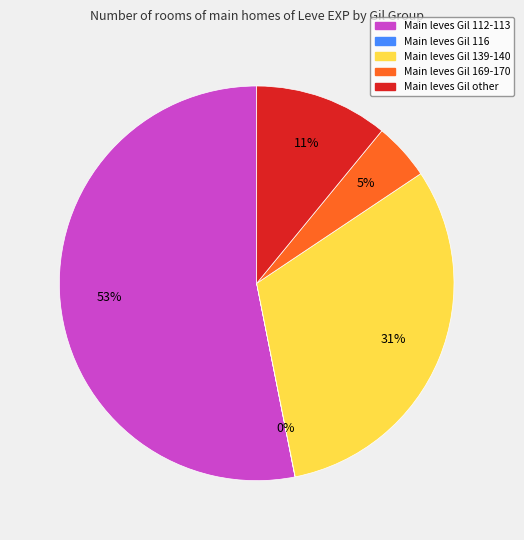

Is the sum of Main leves Gil 112-113 and Main leves Gil other greater than half?

Yes